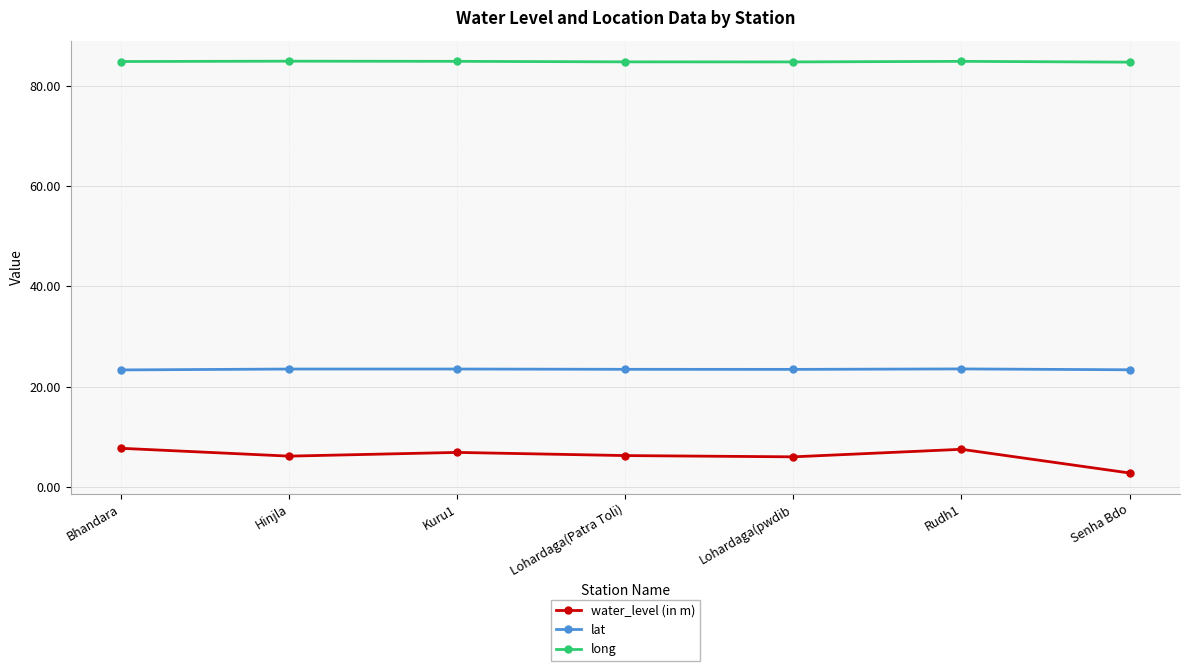

How many lat values are between 23 and 24?

7